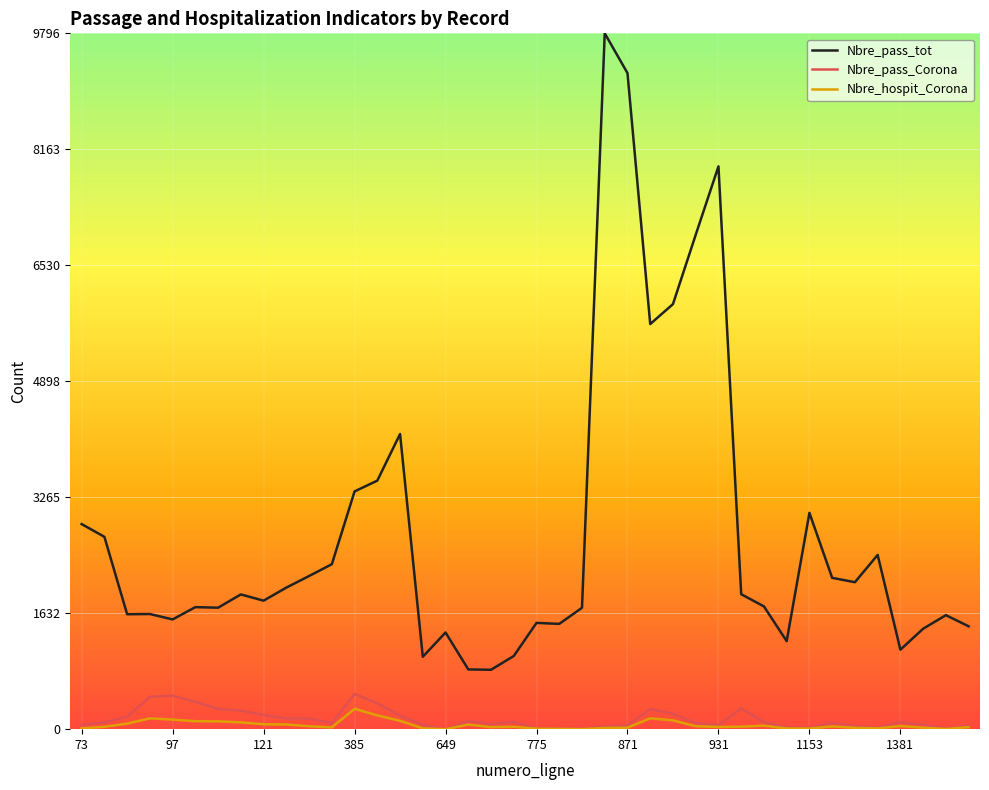

Which series has the largest total across all categories?

Nbre_pass_tot